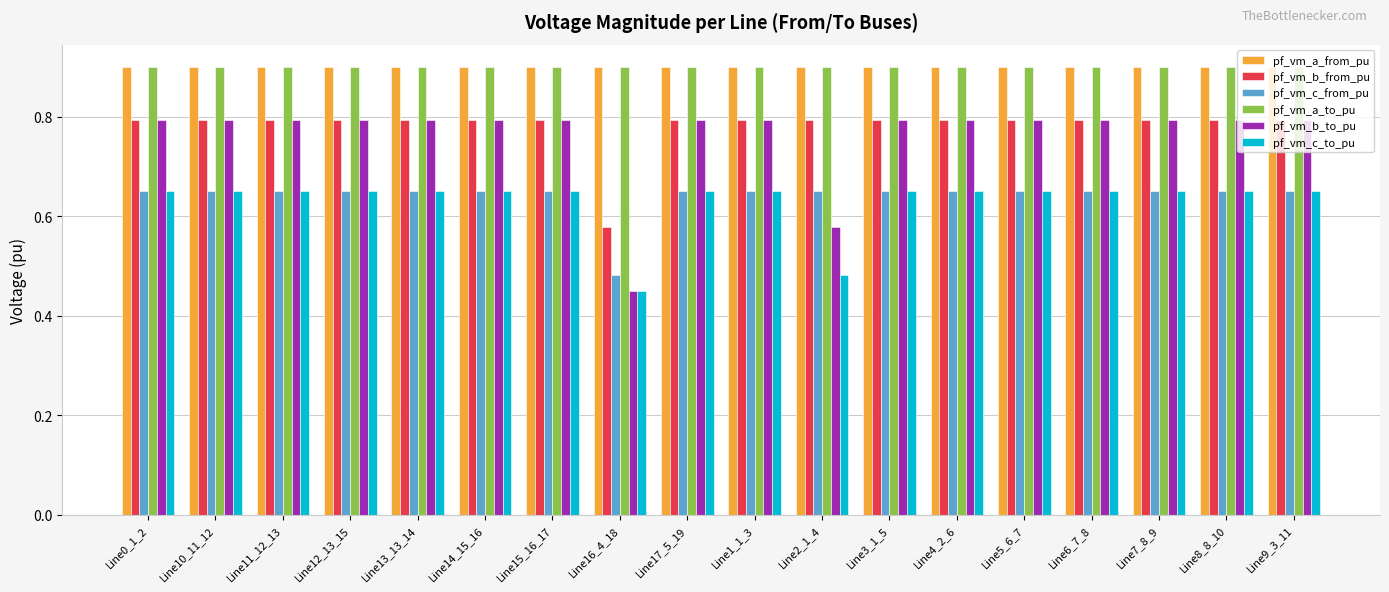

At how many categories does at least one series exceed 0?

18